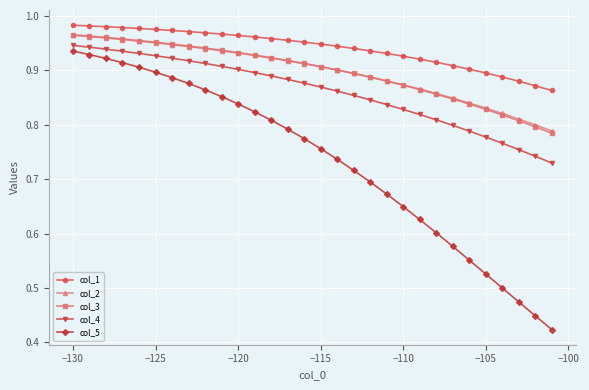

True or false: col_4 and col_3 cross at least once.

False